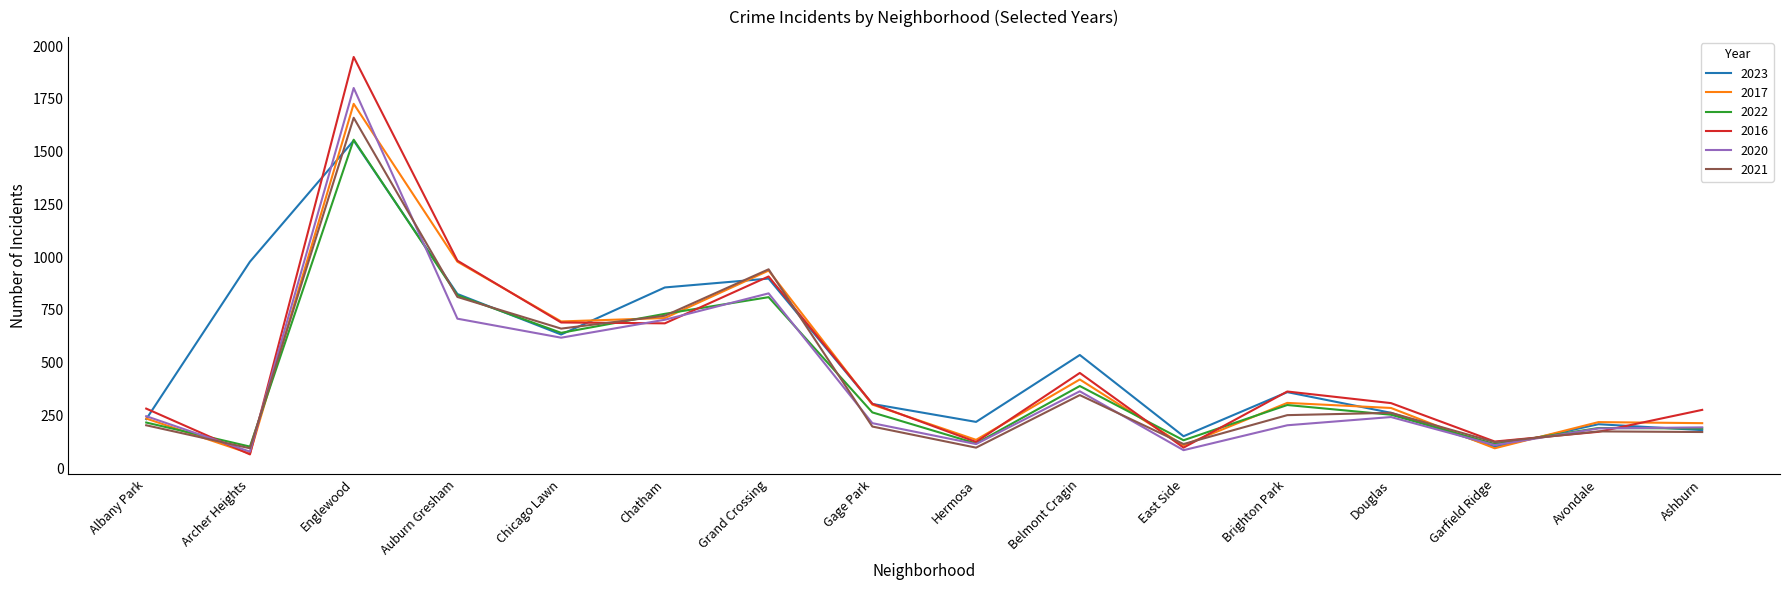

Which series has the largest range (max minus min)?

2016